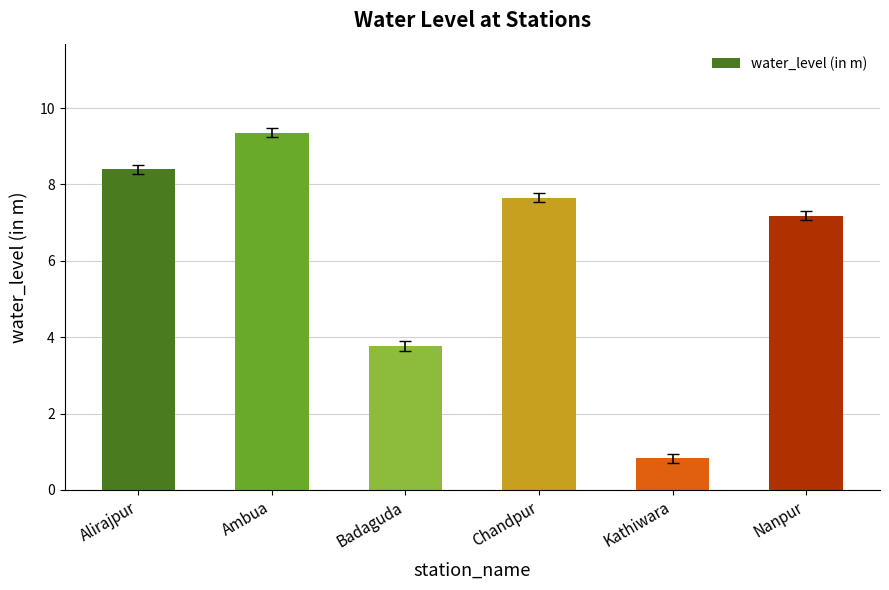

What is the label of the 6th bar from the right?

Alirajpur